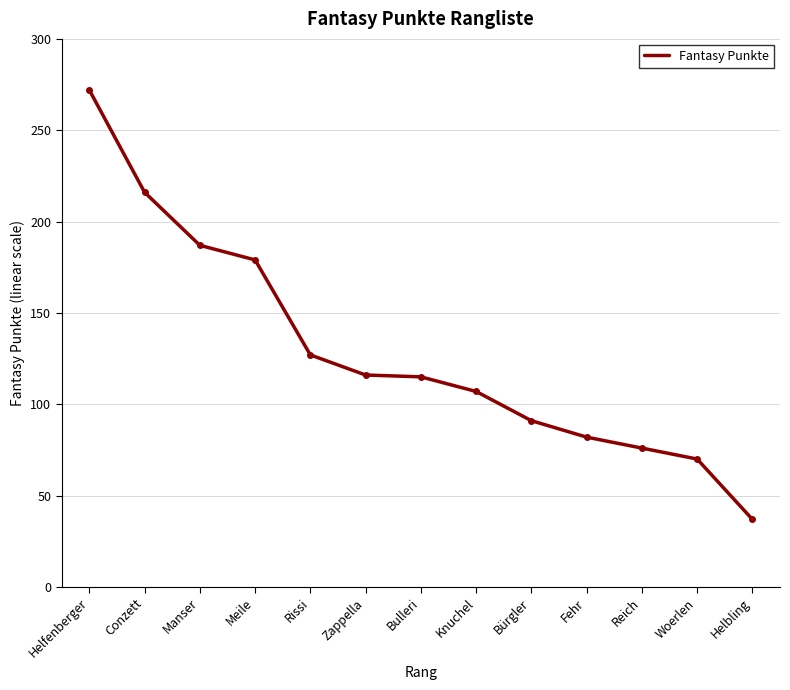

What is the average value?

129